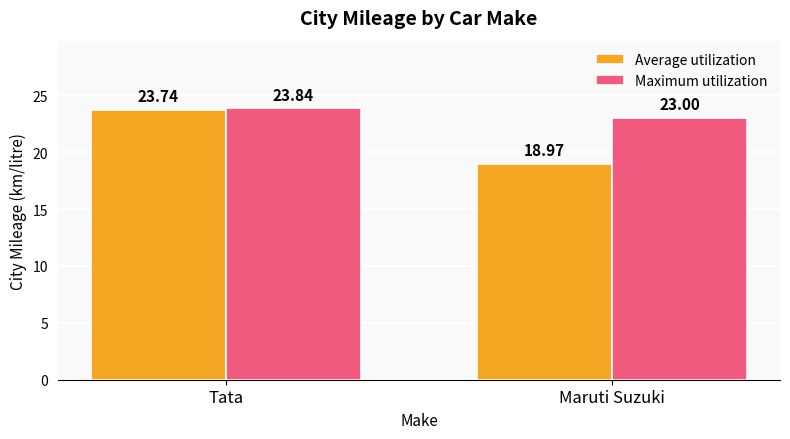

What is the minimum value for Average utilization?

19.0